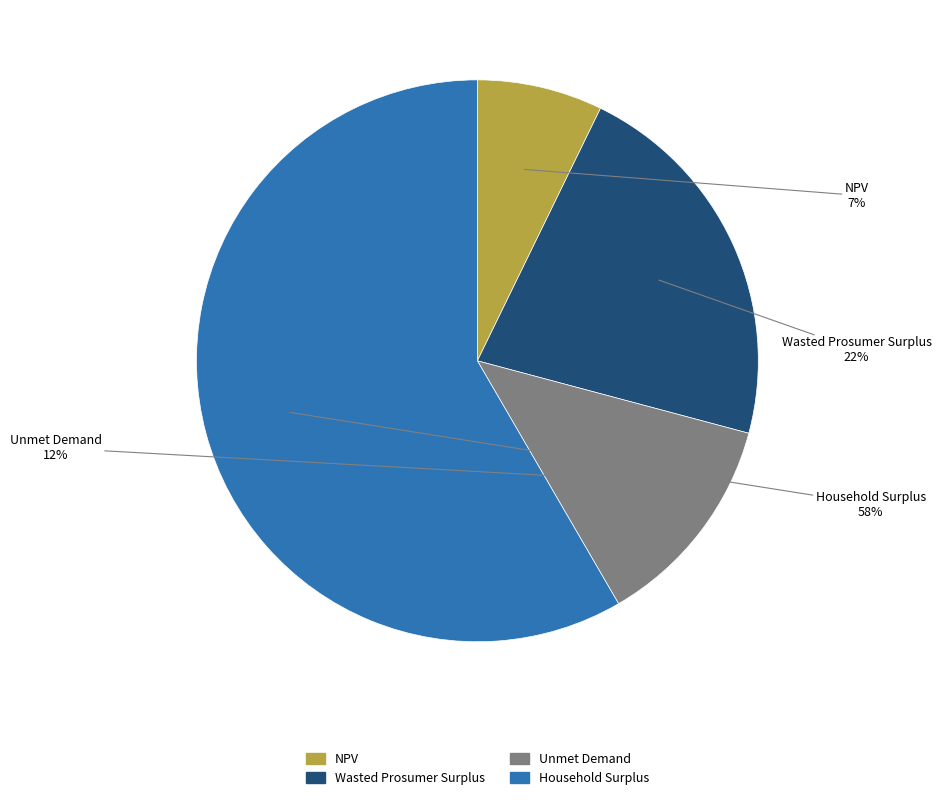

Is there any slice that represents more than half of the pie?

Yes